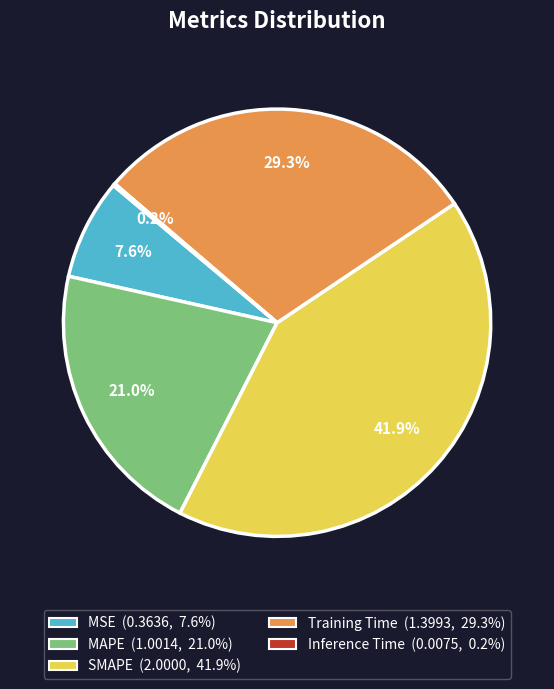

What is the largest slice in the pie chart?

SMAPE